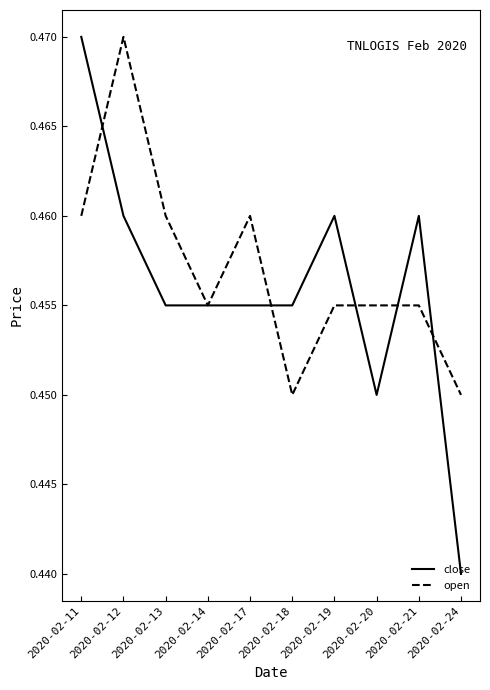

The open series shows 0.7 at 2020-02-20. True or false?

False